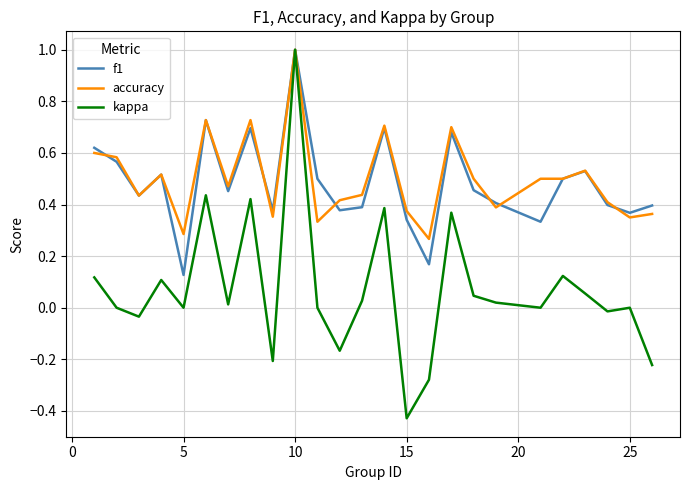

Rank the series at 5 from lowest to highest value.

kappa, f1, accuracy